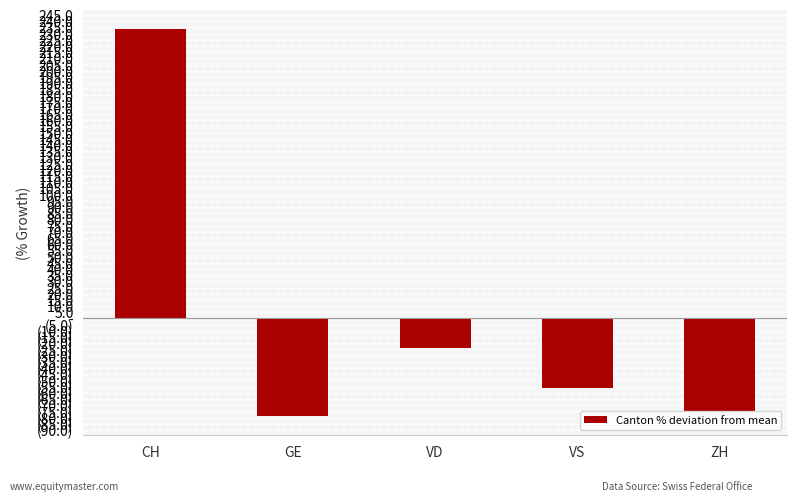

Does the chart contain any negative values?

Yes